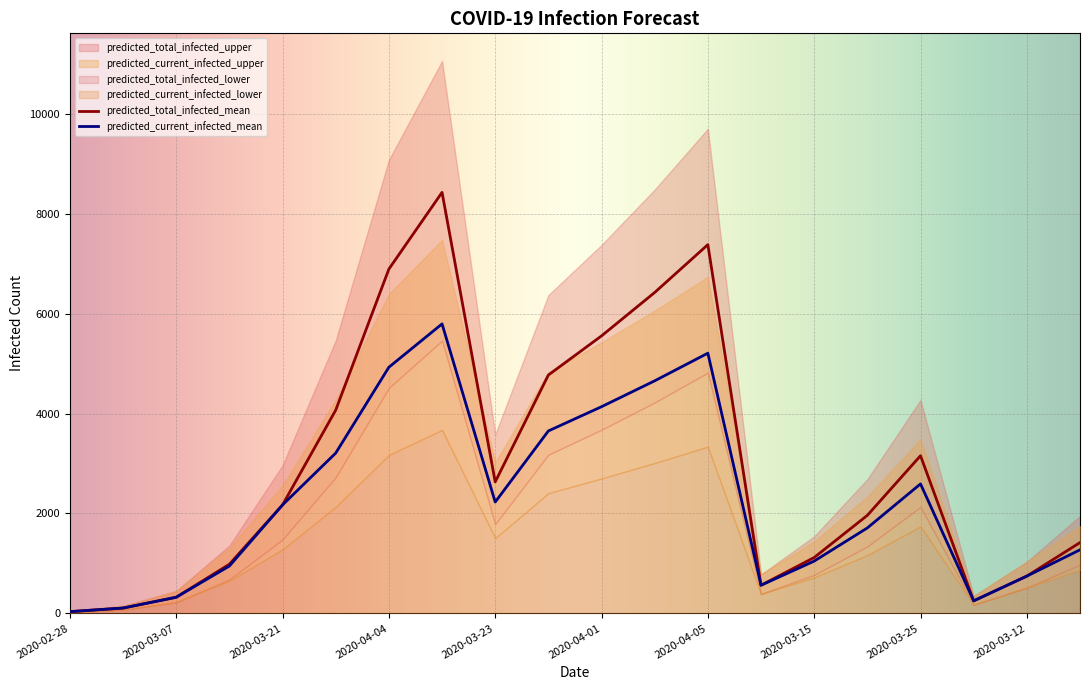

Reading left to right, extract all data points from this chart.

predicted_current_infected_mean: 36	108	324	949	2172	3209	4927	5794	2229	3652	4137	4655	5208	564	1047	1711	2592	252	747	1273
predicted_current_infected_lower: 25	75	225	654	1281	2133	3172	3672	1508	2407	2701	3011	3337	390	721	1167	1742	175	517	874
predicted_current_infected_upper: 50	150	450	1310	2565	4274	6390	7477	3019	4828	5426	6059	6733	782	1443	2336	3488	350	1035	1749
predicted_total_infected_mean: 36	108	324	985	2172	4069	6891	8426	2632	4771	5554	6423	7380	564	1119	1963	3156	252	747	1418
predicted_total_infected_lower: 25	75	225	679	1481	2727	4514	5460	1788	3178	3676	4222	4819	390	771	1342	2133	175	517	974
predicted_total_infected_upper: 50	150	450	1360	2965	5463	9076	11056	3579	6371	7375	8482	9698	782	1543	2686	4270	350	1035	1949